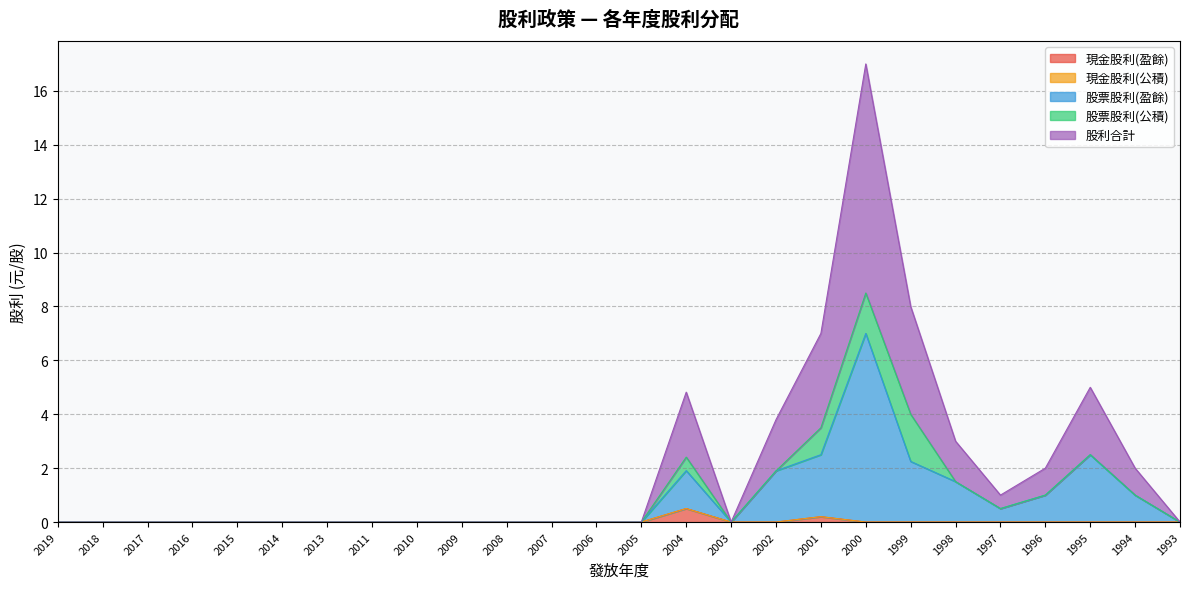

How many categories are shown in the chart?

26